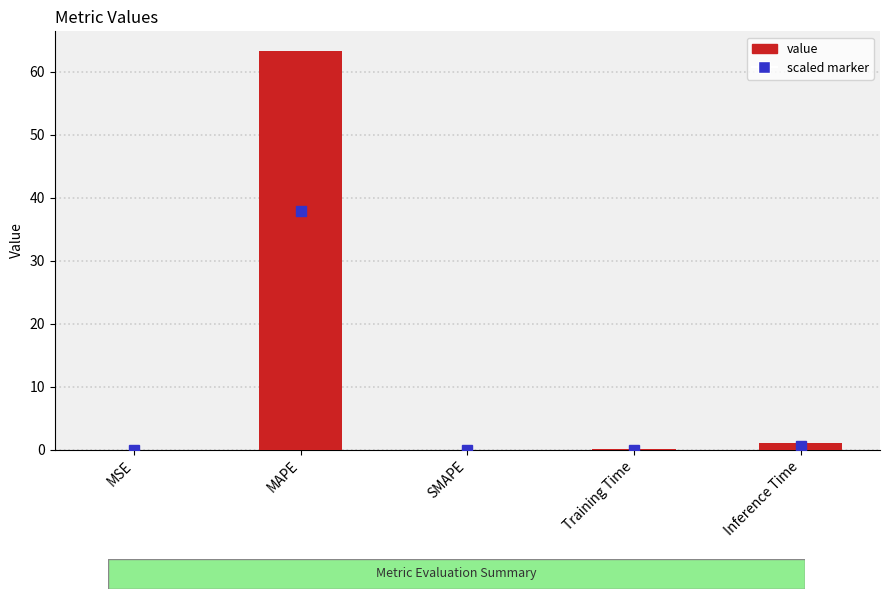

What is the sum of all values?

64.3